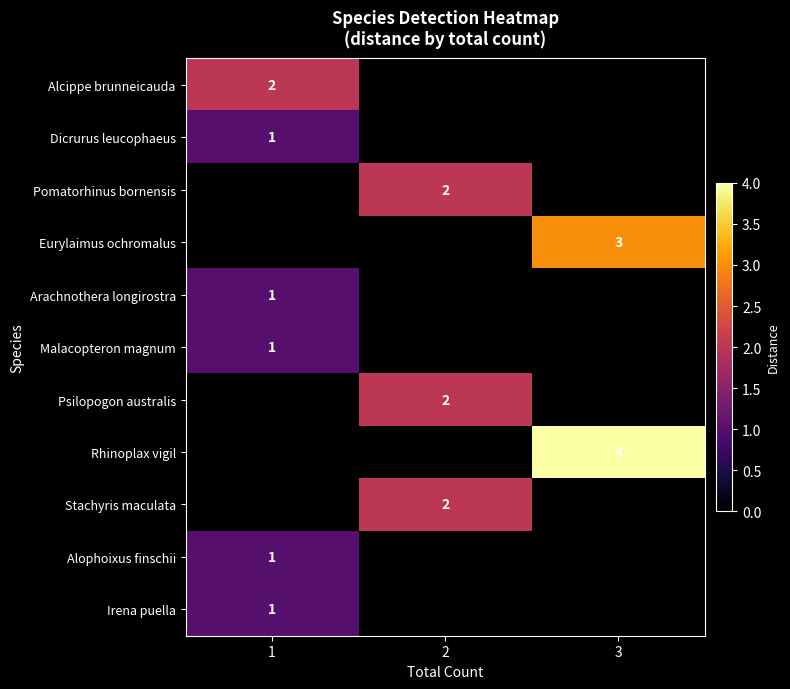

The Pomatorhinus bornensis series shows 0.6 at 2. True or false?

False